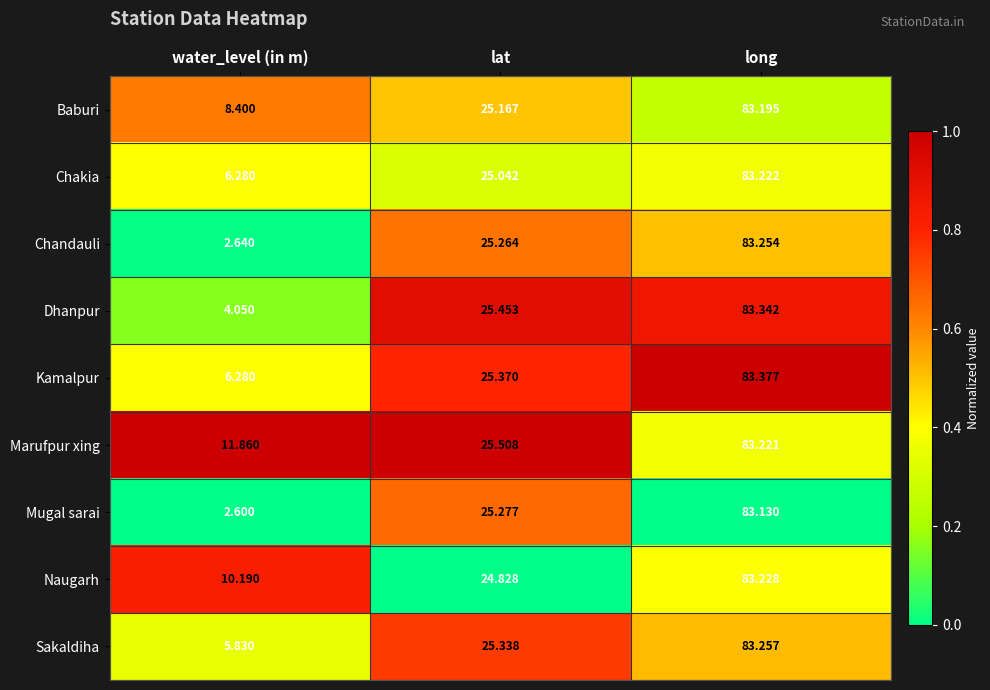

Which series has the widest spread of values?

Chandauli